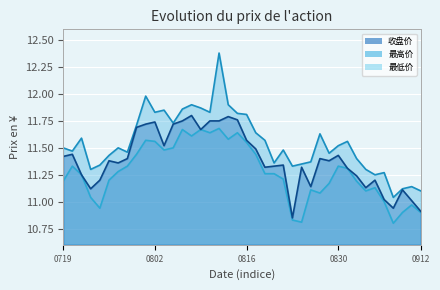

What is the difference between the maximum and minimum values in the 最低价 series?

0.9